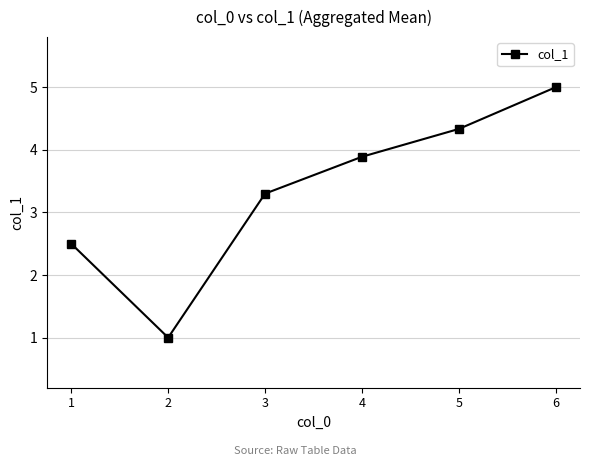

At which category does the data reach its first local valley?

2